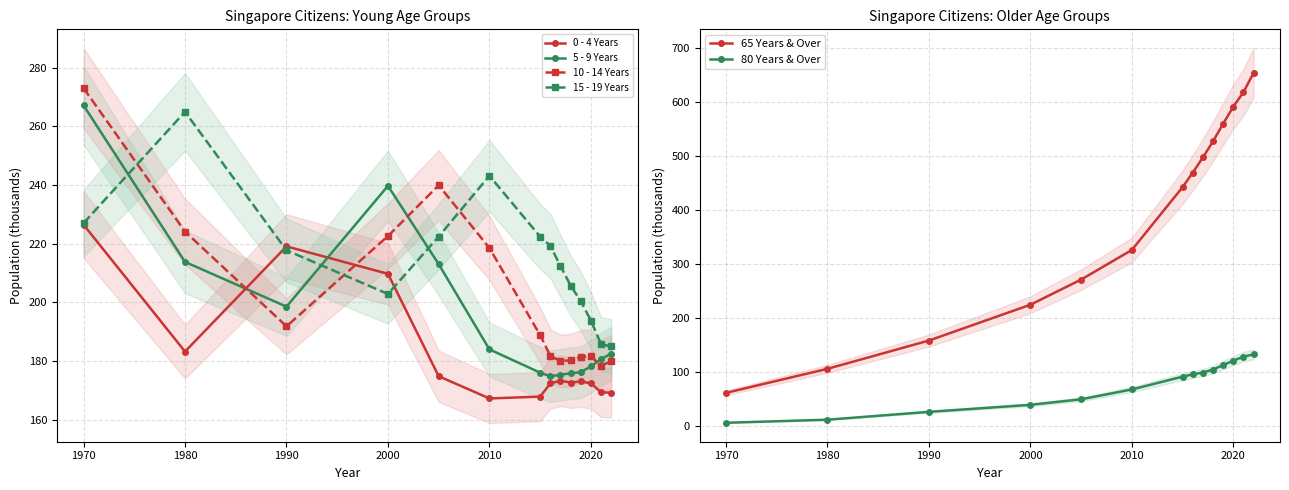

What is the maximum value for 5 - 9 Years?

267.1